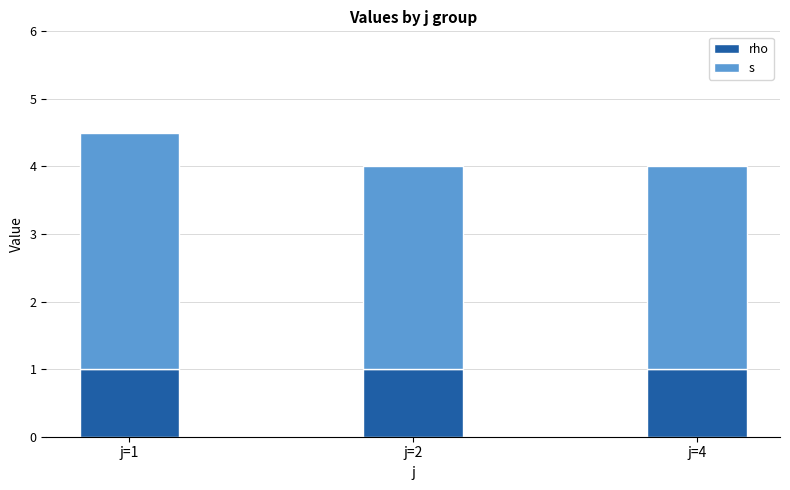

Read the rho value at j=4.

1.0